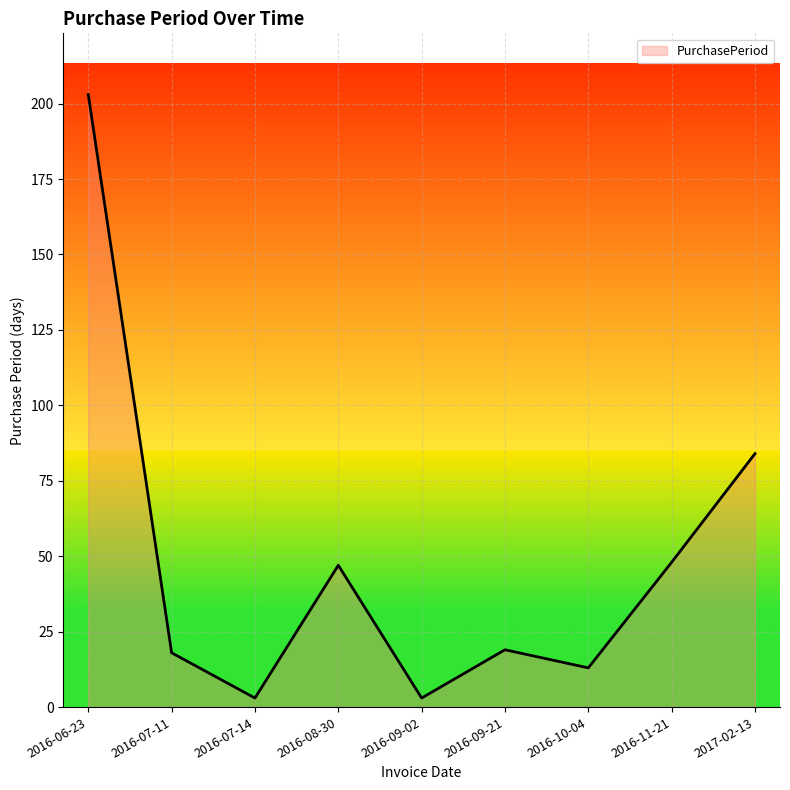

What is the difference between the values at 2016-09-21 and 2016-06-23?

184